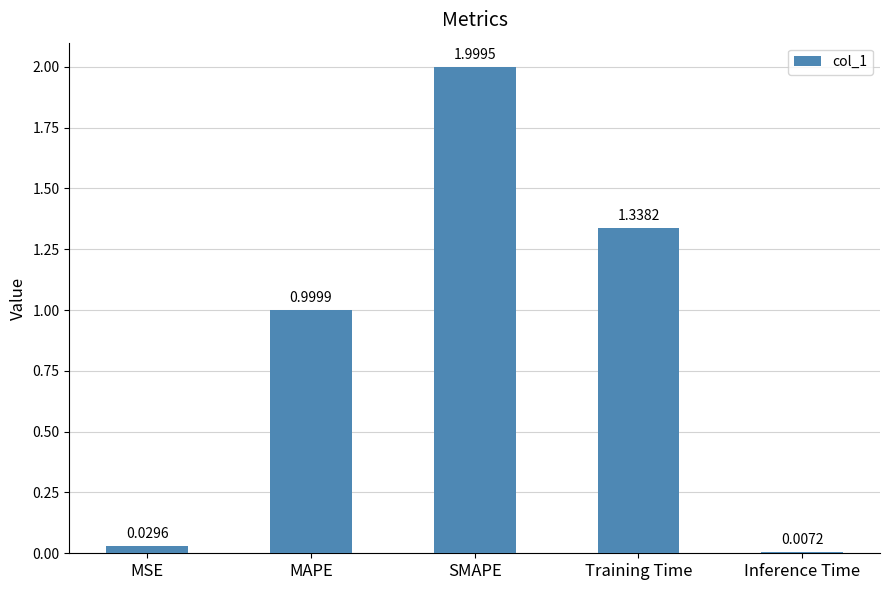

Which label corresponds to the smallest value in the chart?

Inference Time